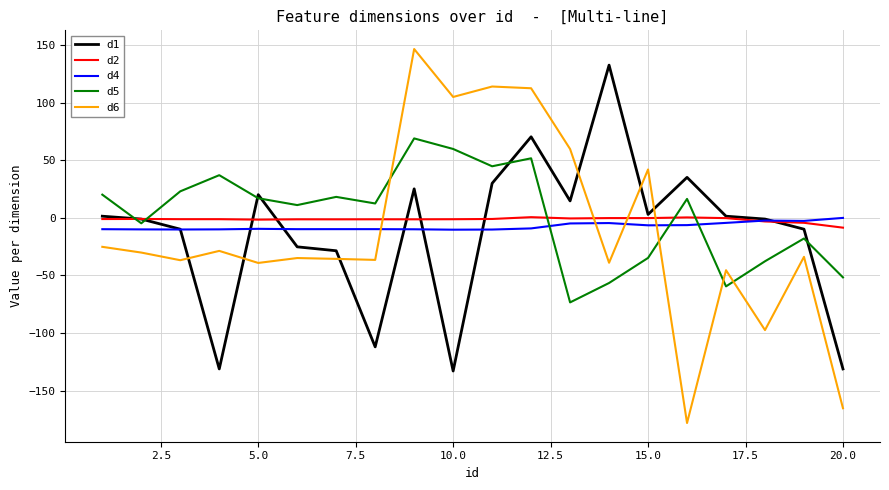

How many values in d5 are below zero?

8